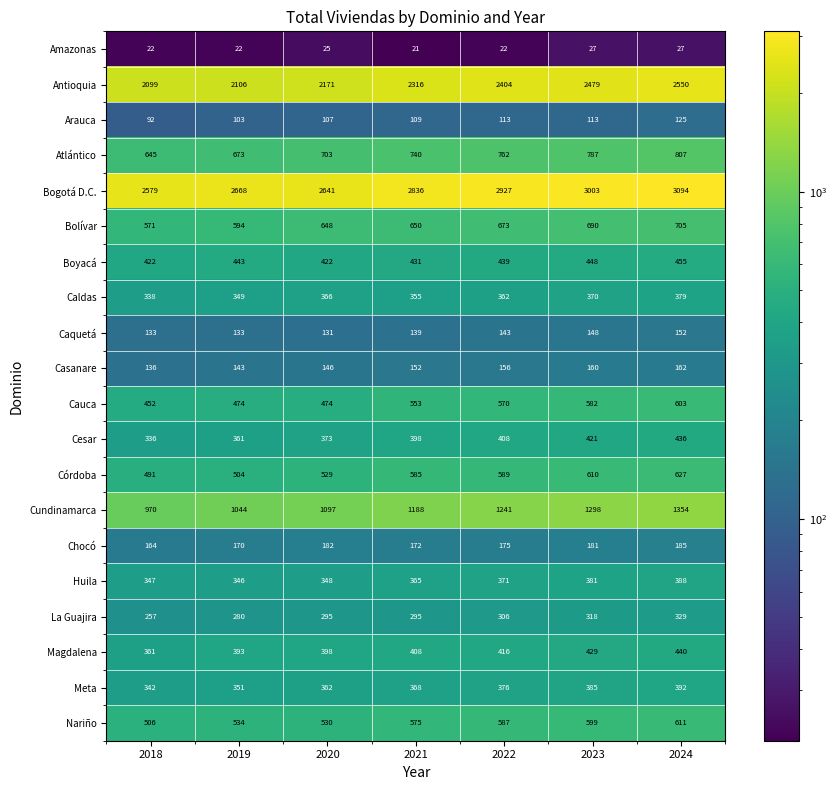

At which category does the chart reach its minimum across all series?

2021